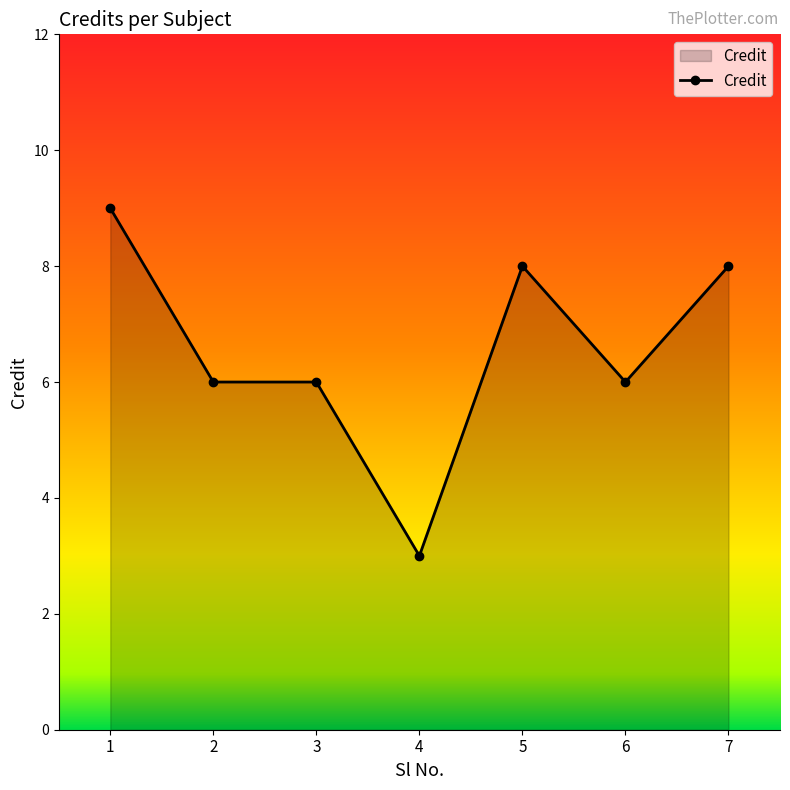

Does the chart display data point markers on the line(s)?

Yes